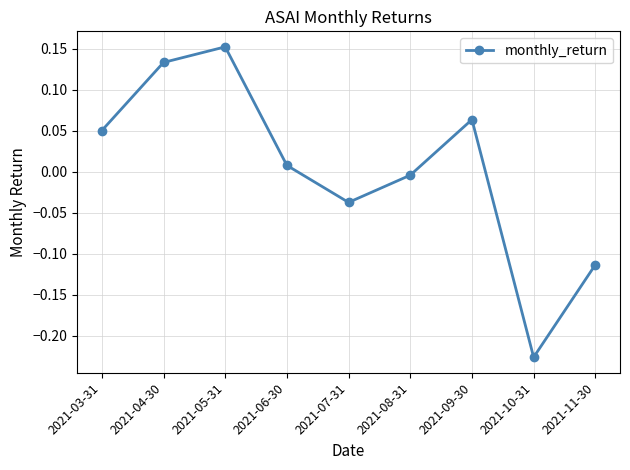

How many lines are shown in the chart?

1